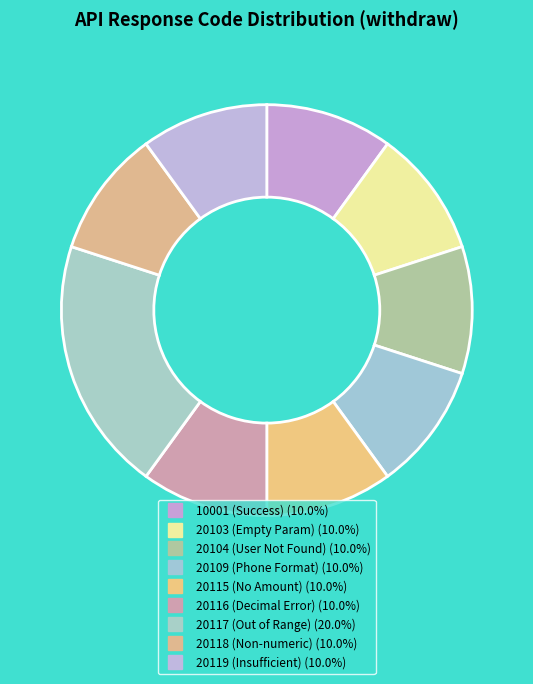

How many slices are in this pie chart?

9